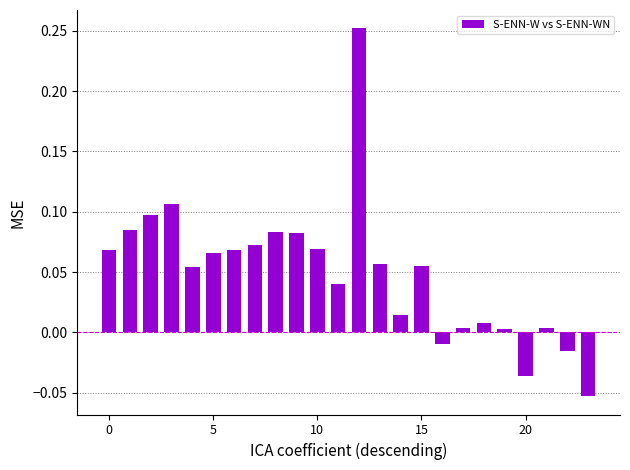

What is the sum of all values?

1.2